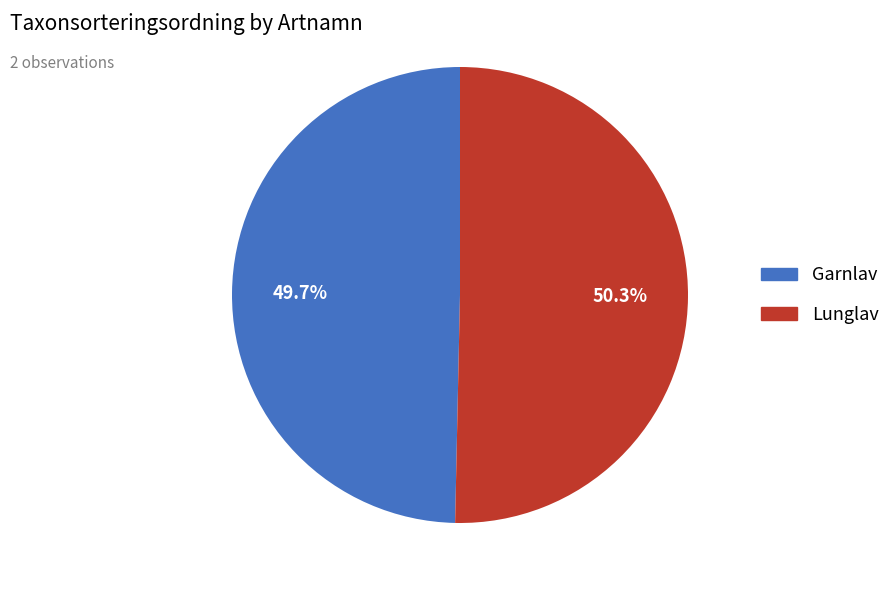

Is it true that Garnlav is 61% of the pie?

False